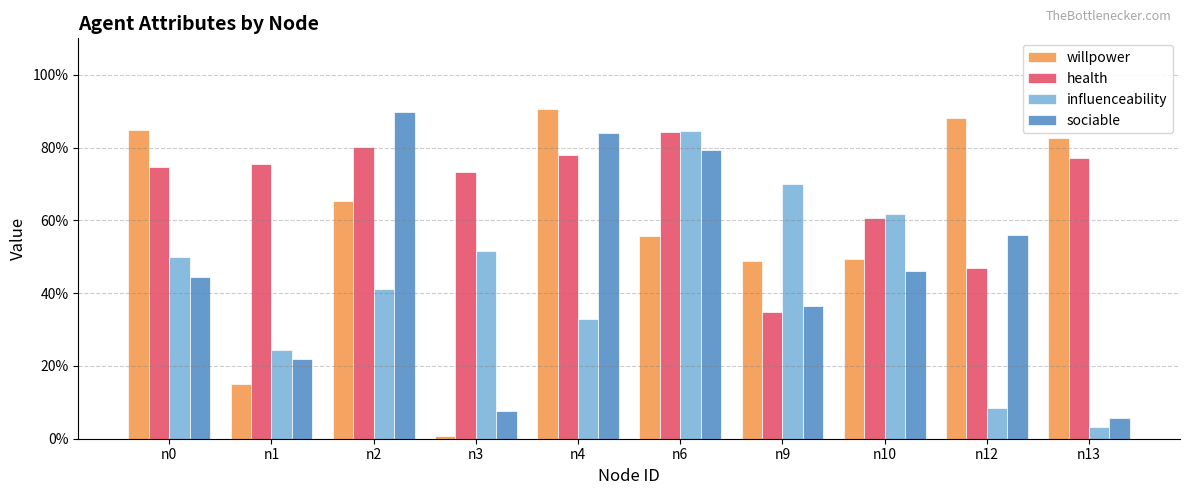

What are all the series names shown in the legend?

willpower, health, influenceability, sociable